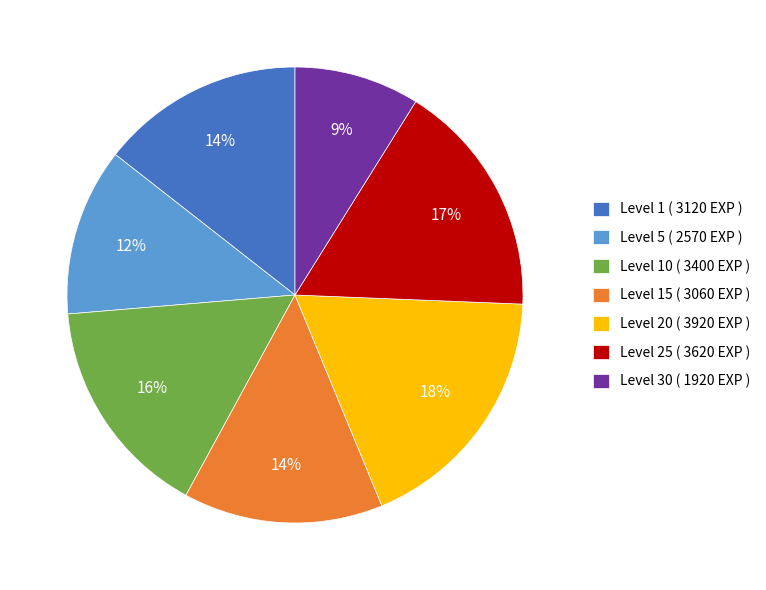

What percentage is the Level 1 ( 3120 EXP ) slice, to the nearest percent?

14%